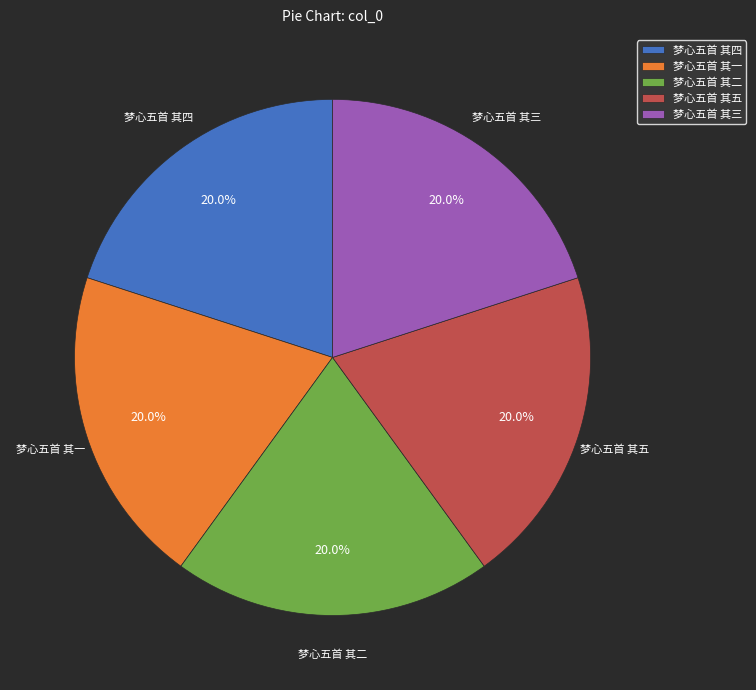

Approximately how many times larger is the value at 梦心五首 其二 compared to 梦心五首 其四?

1.0